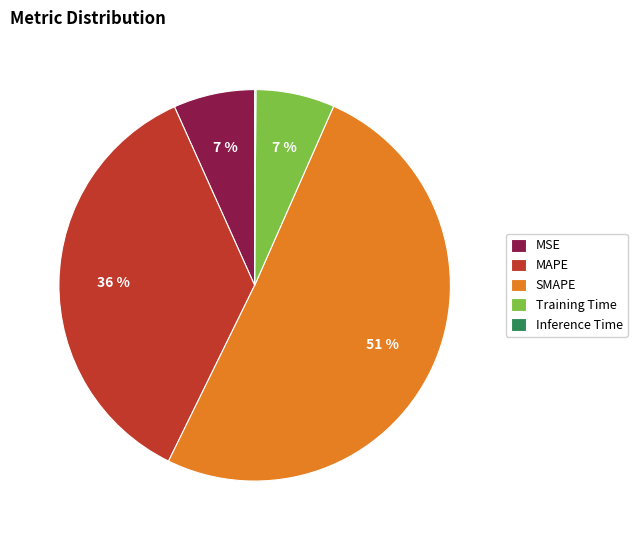

To the nearest percent, what is the average slice percentage?

20%